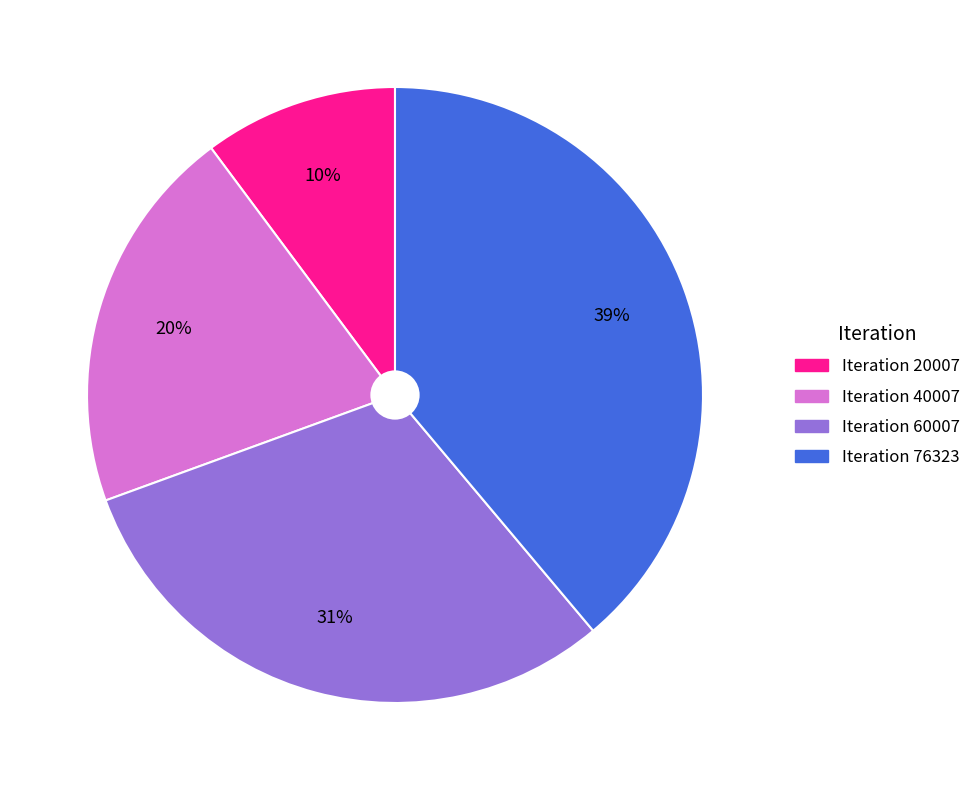

To the nearest percent, what is the average slice percentage?

25%